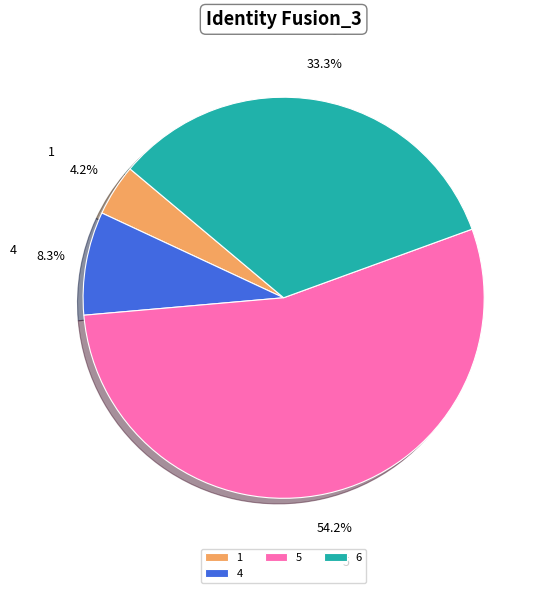

Is there any slice that represents more than half of the pie?

Yes